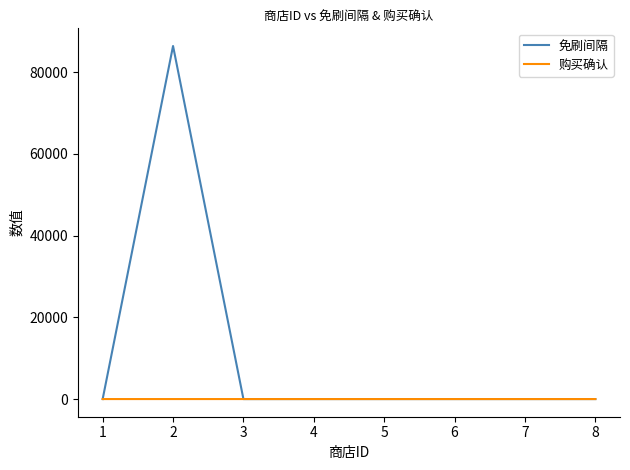

Which series has the largest total across all categories?

免刷间隔